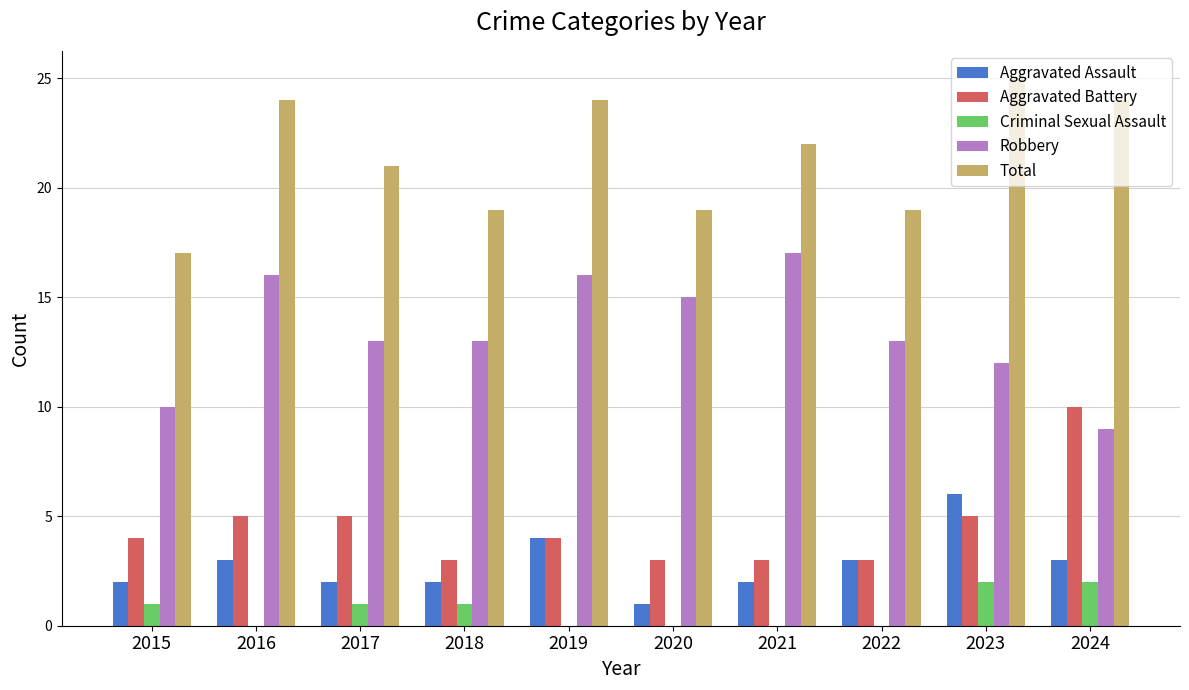

At which label does Robbery reach its peak?

2021